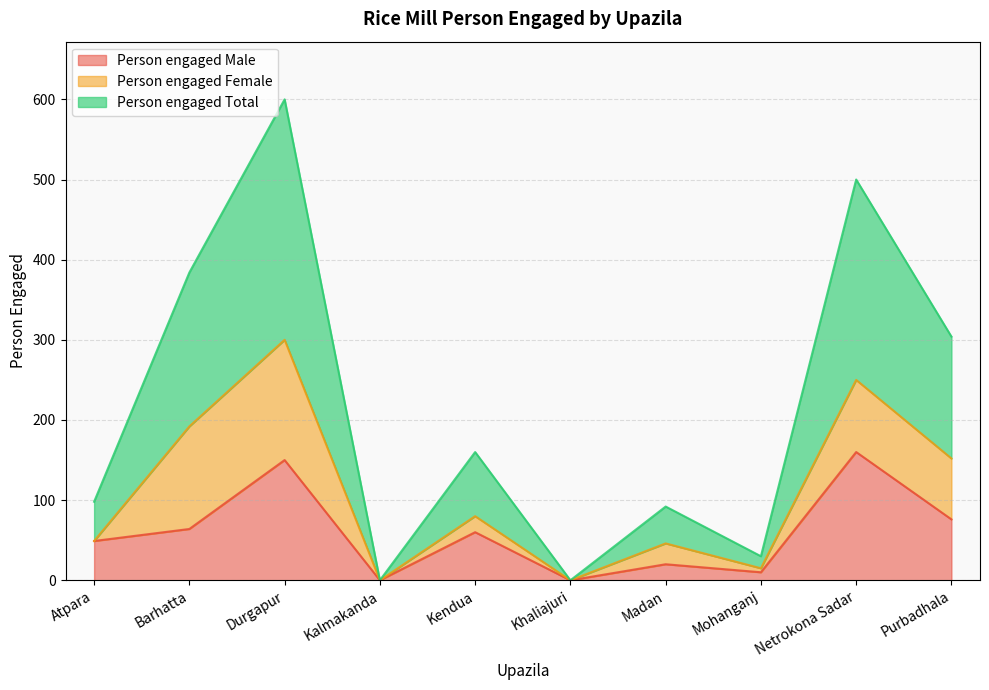

What is the maximum value for Person engaged Male?

160